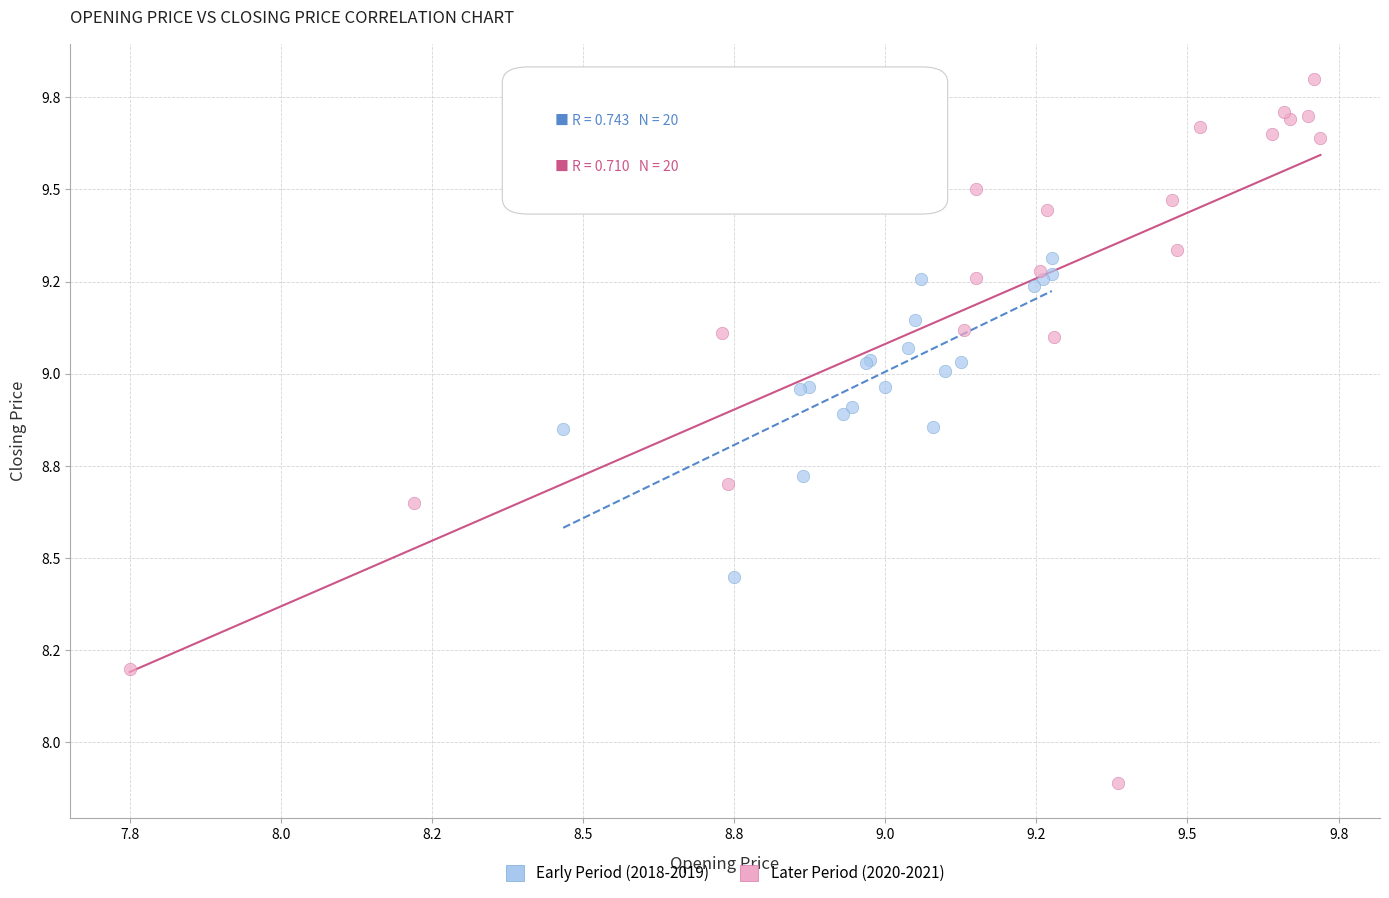

What are all the series names shown in the legend?

Early Period (2018-2019), Later Period (2020-2021)